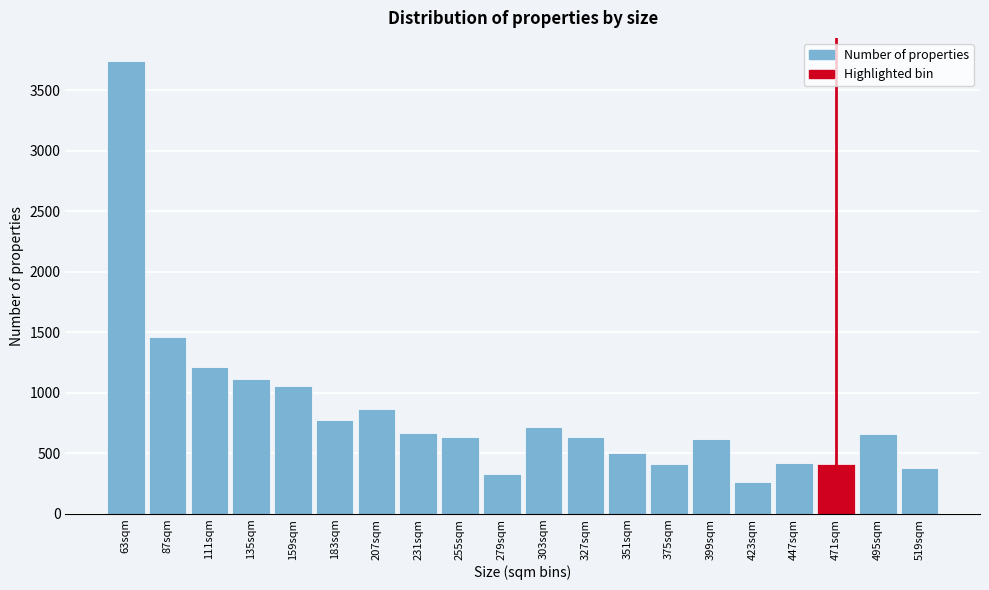

What is the value of the 12th bar from the left?

638